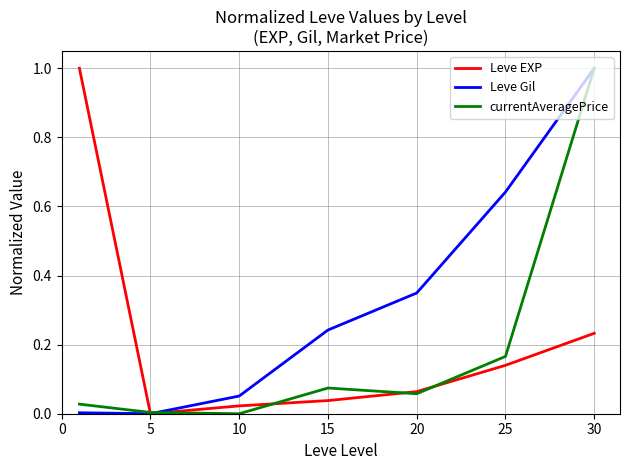

What is the greatest value displayed?

1.0